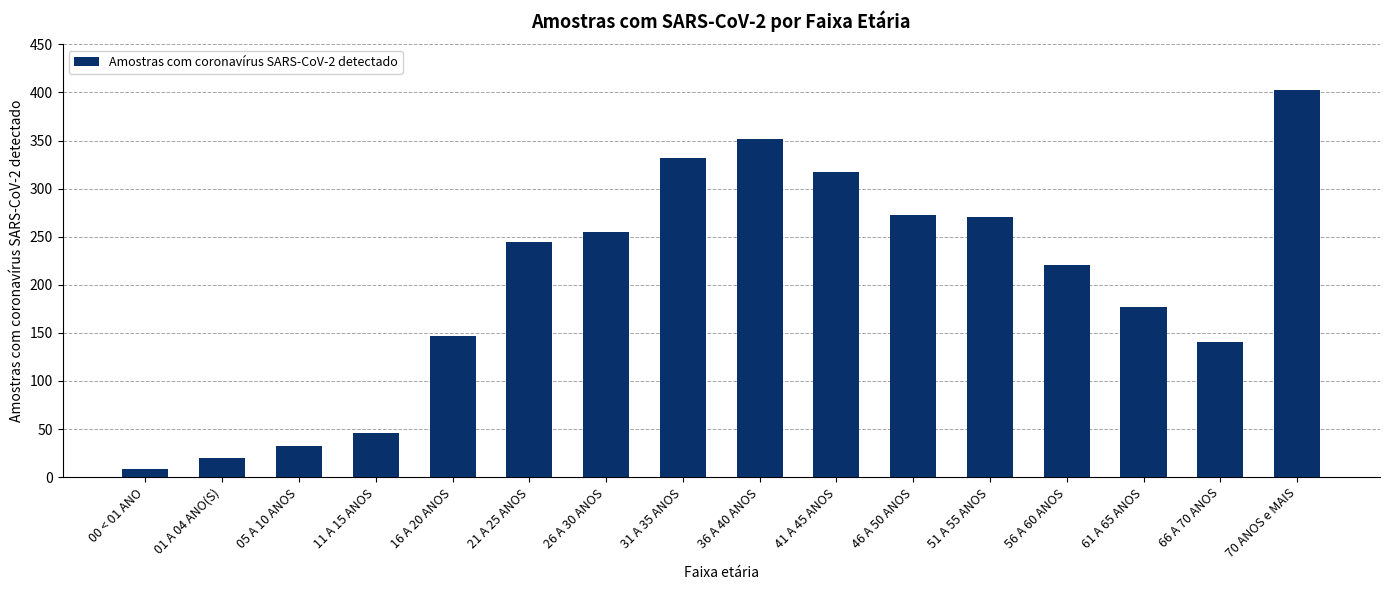

What is the difference between the values at 16 A 20 ANOS and 70 ANOS e MAIS?

256